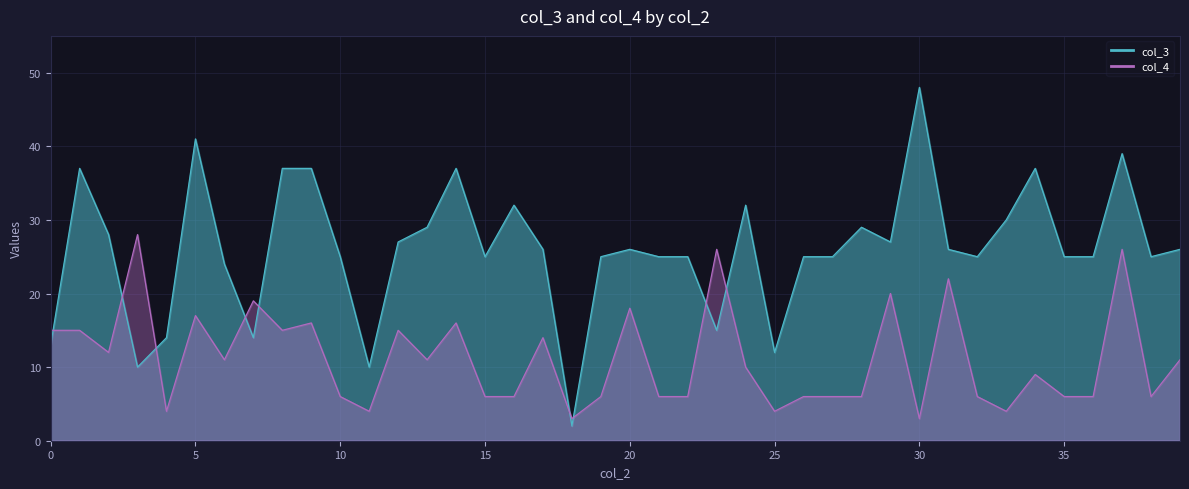

What is the difference between the maximum and minimum values in the col_4 series?

25